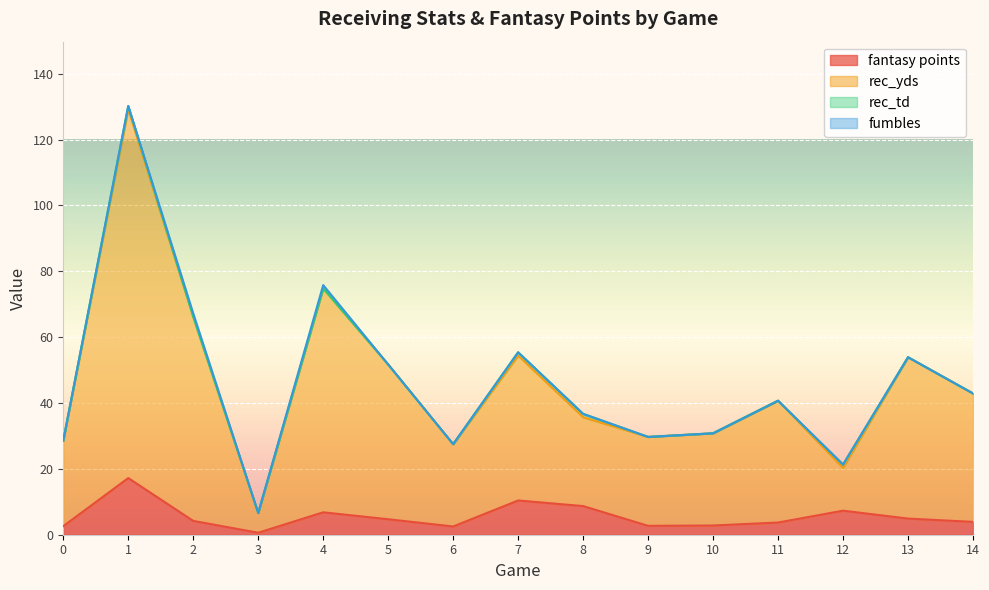

What is the maximum value for fantasy points?

17.2